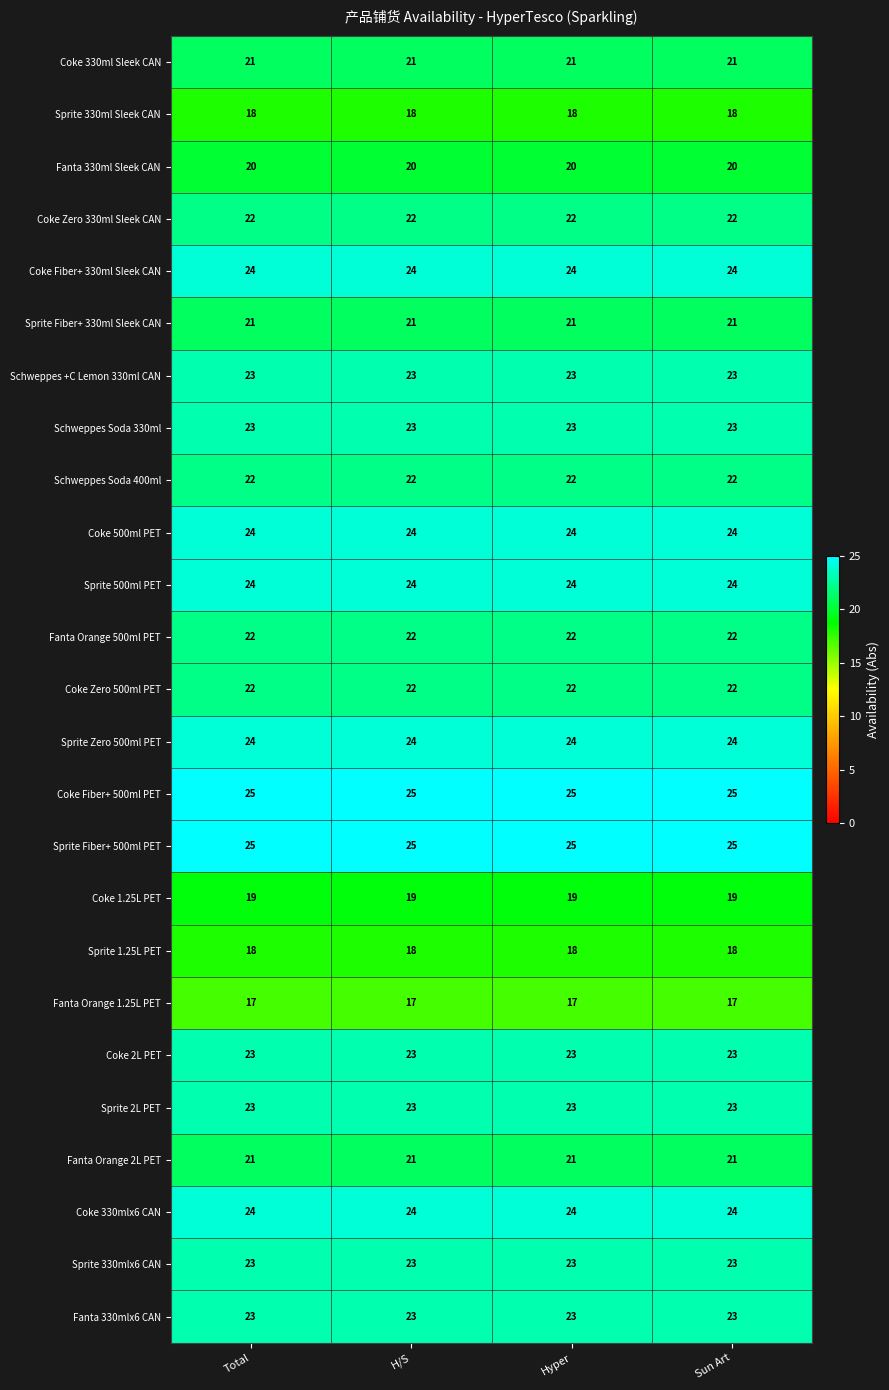

What is the greatest value displayed?

25